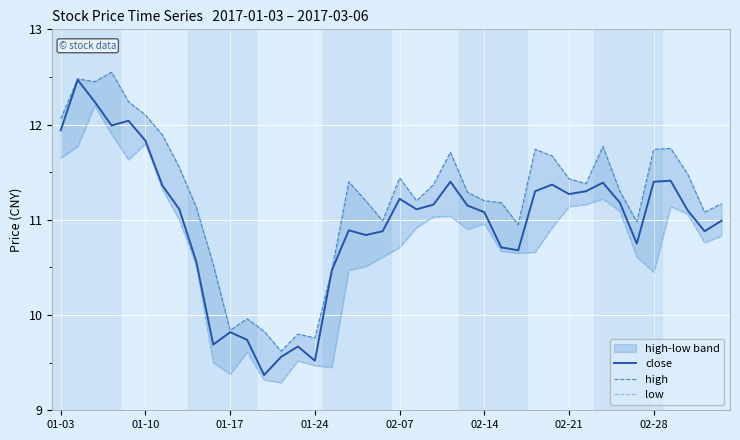

True or false: low and close intersect in this chart.

False